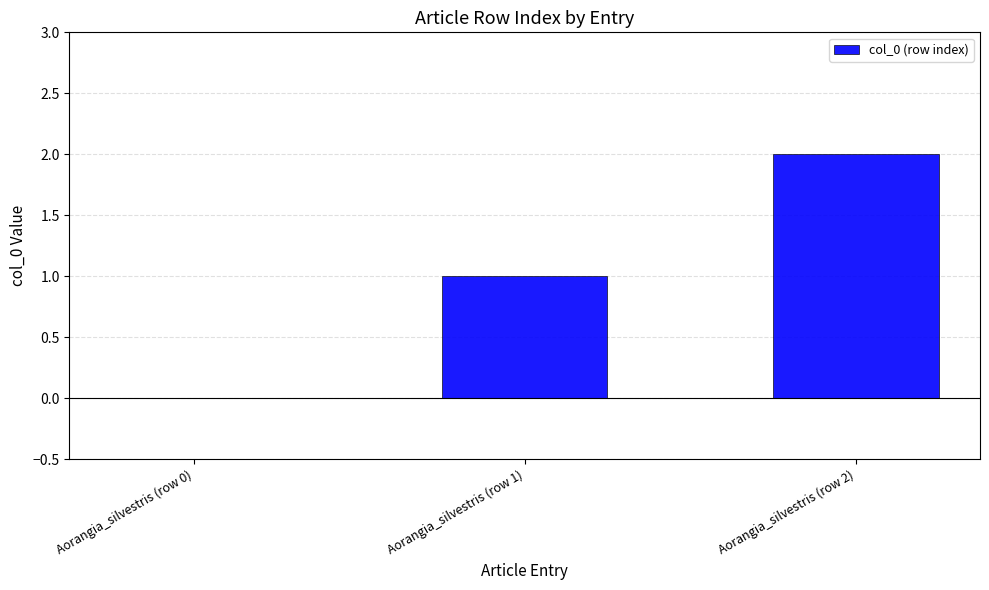

Reading right to left, list all the values displayed in this chart.

2	1	0